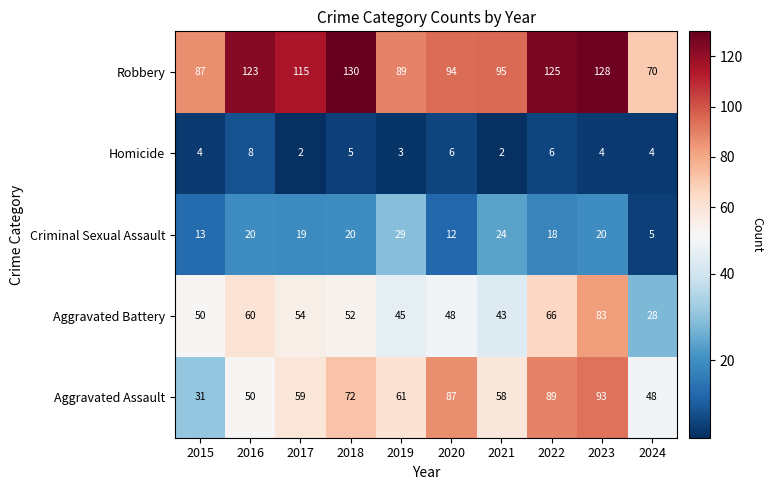

What is the average value of the Criminal Sexual Assault series?

18